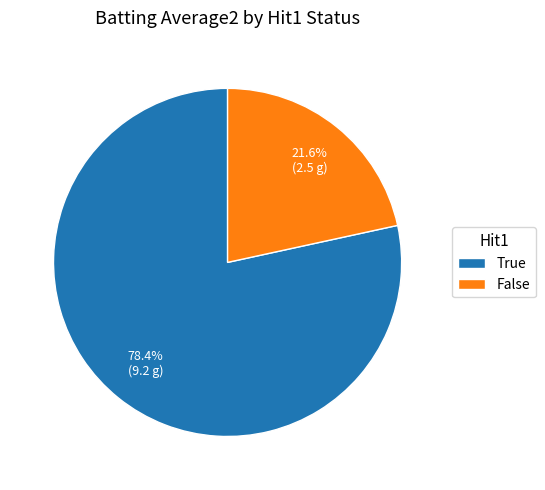

What is the total percentage of False and True?

100.0%